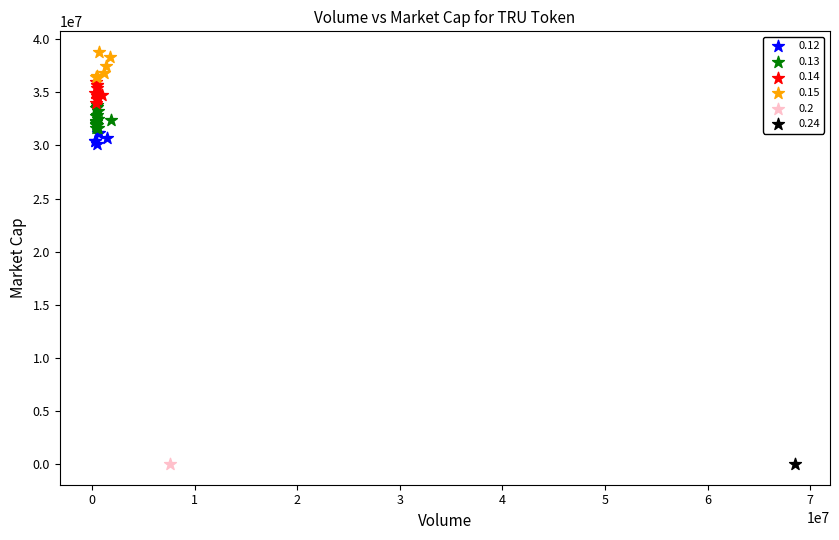

What are all the series names shown in the legend?

0.12, 0.13, 0.14, 0.15, 0.2, 0.24